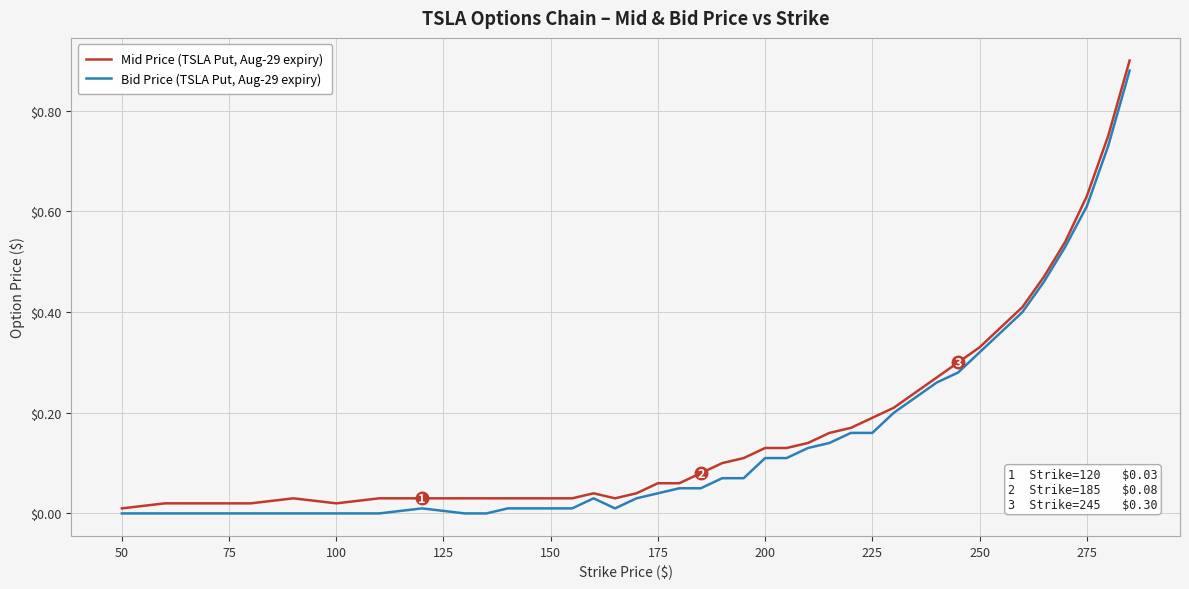

Rank the series by their average value, from highest to lowest.

Mid Price (TSLA Put, Aug-29 expiry), Bid Price (TSLA Put, Aug-29 expiry)